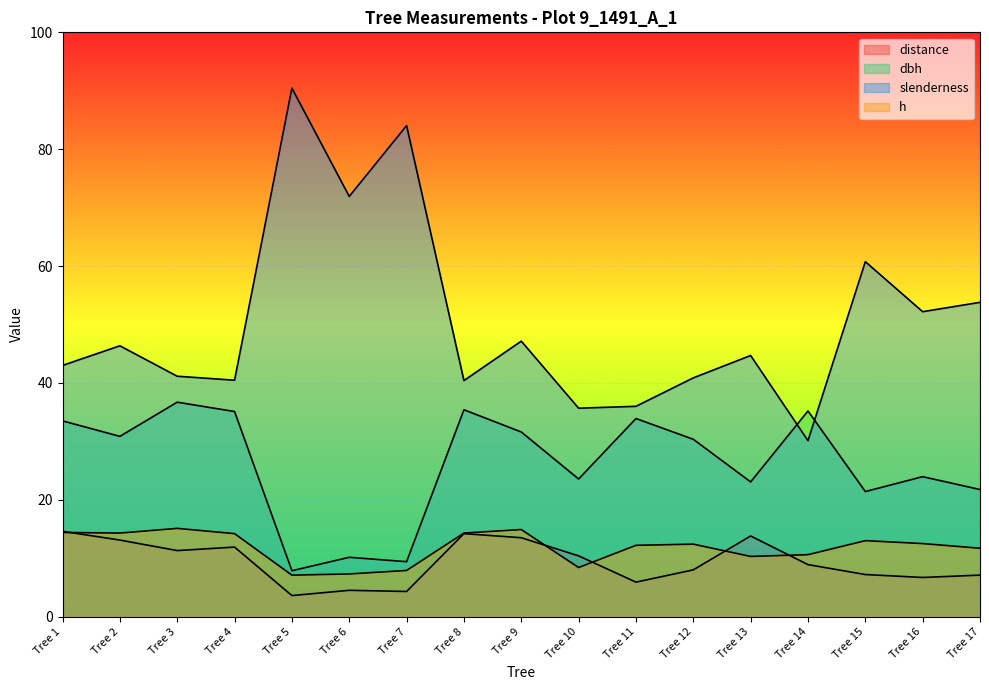

True or false: distance has a value of 2.0 at Tree 14.

False